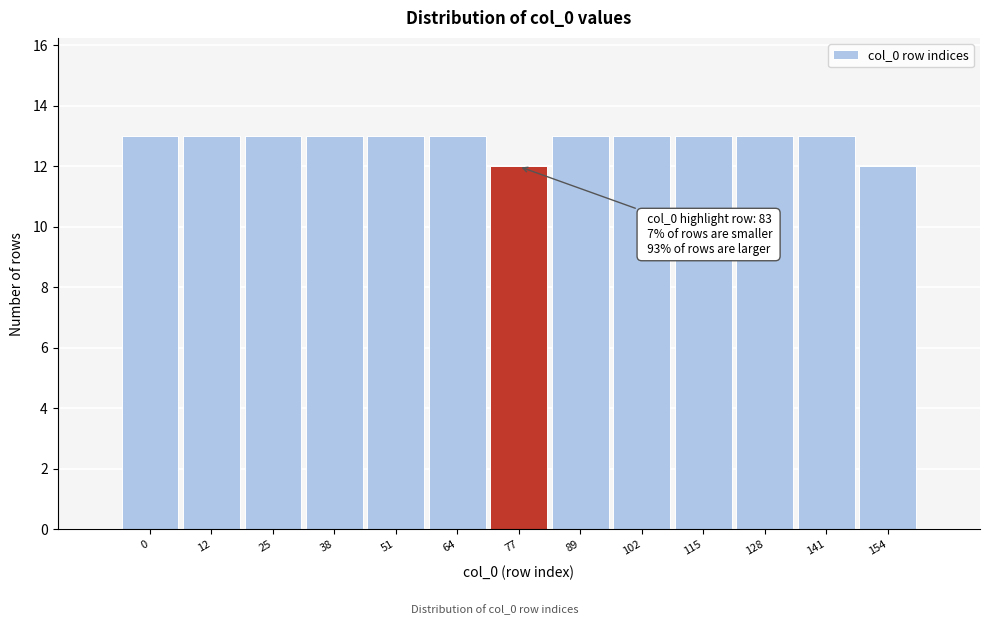

Reading left to right, what are all the values shown in this chart?

0=13	12=13	25=13	38=13	51=13	64=13	77=12	89=13	102=13	115=13	128=13	141=13	154=12